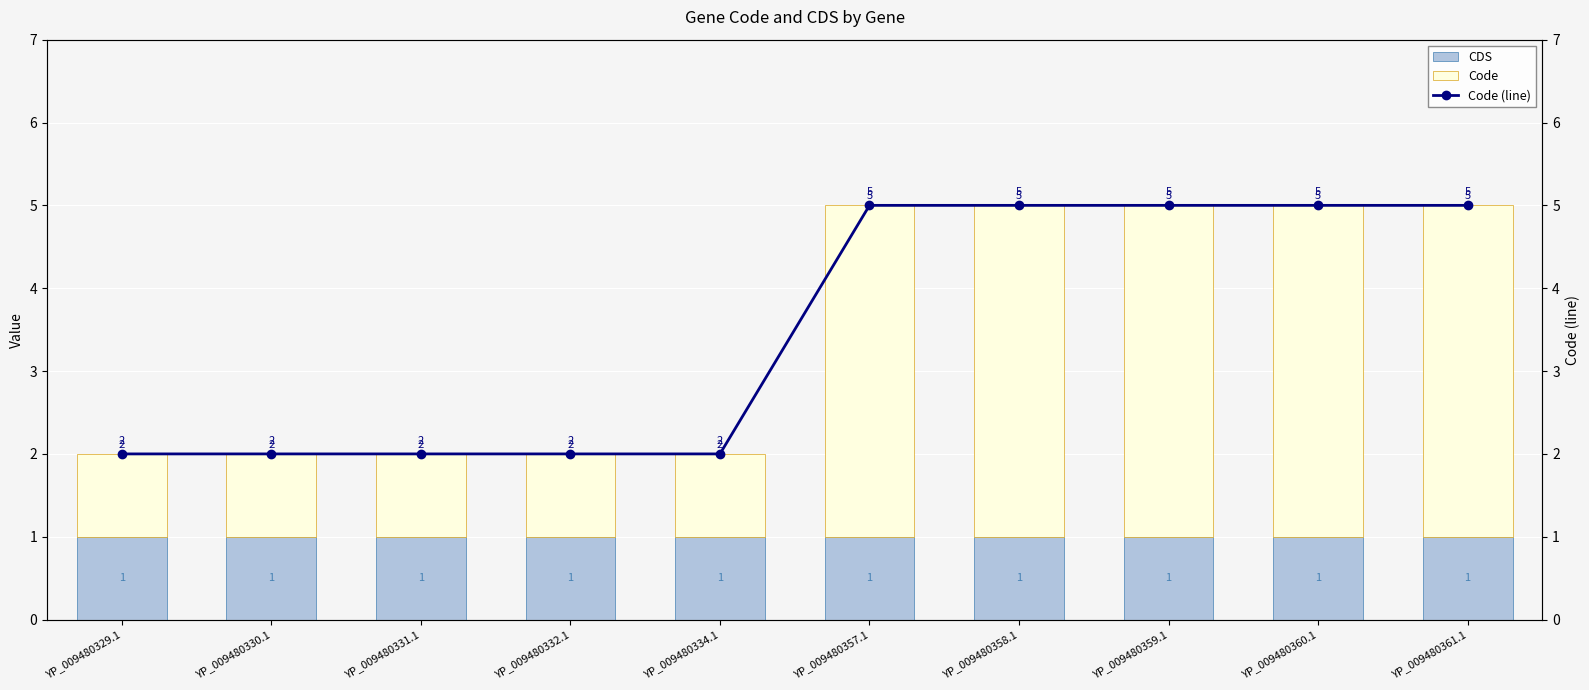

Are the bars grouped side by side (vs. stacked)?

Yes